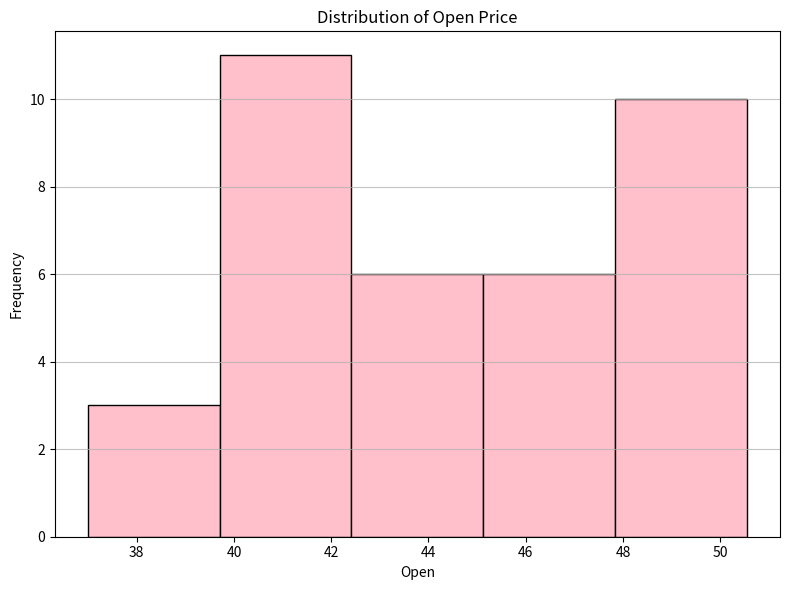

Reading left to right, transcribe this chart: for each bar, give the range it covers on the x-axis and its height. Neither the bar edges nor the heights are printed on the chart, so give them approximately, as read against the axes.

37.0 to 39.8: 3
39.8 to 42.4: 11
42.4 to 45.2: 6
45.2 to 47.8: 6
47.8 to 50.6: 10